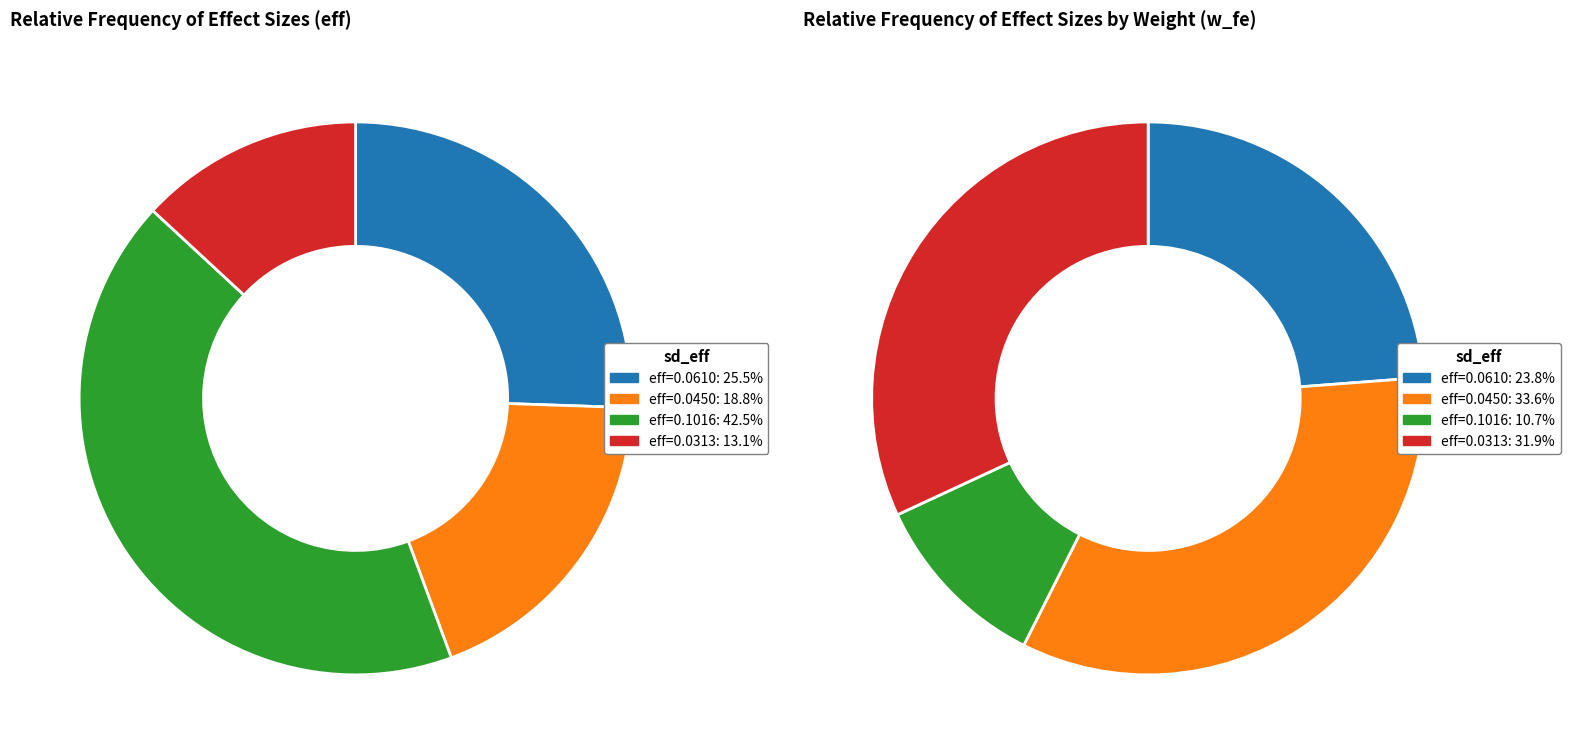

To the nearest percent, what is the difference between the largest and smallest slice percentages?

29%